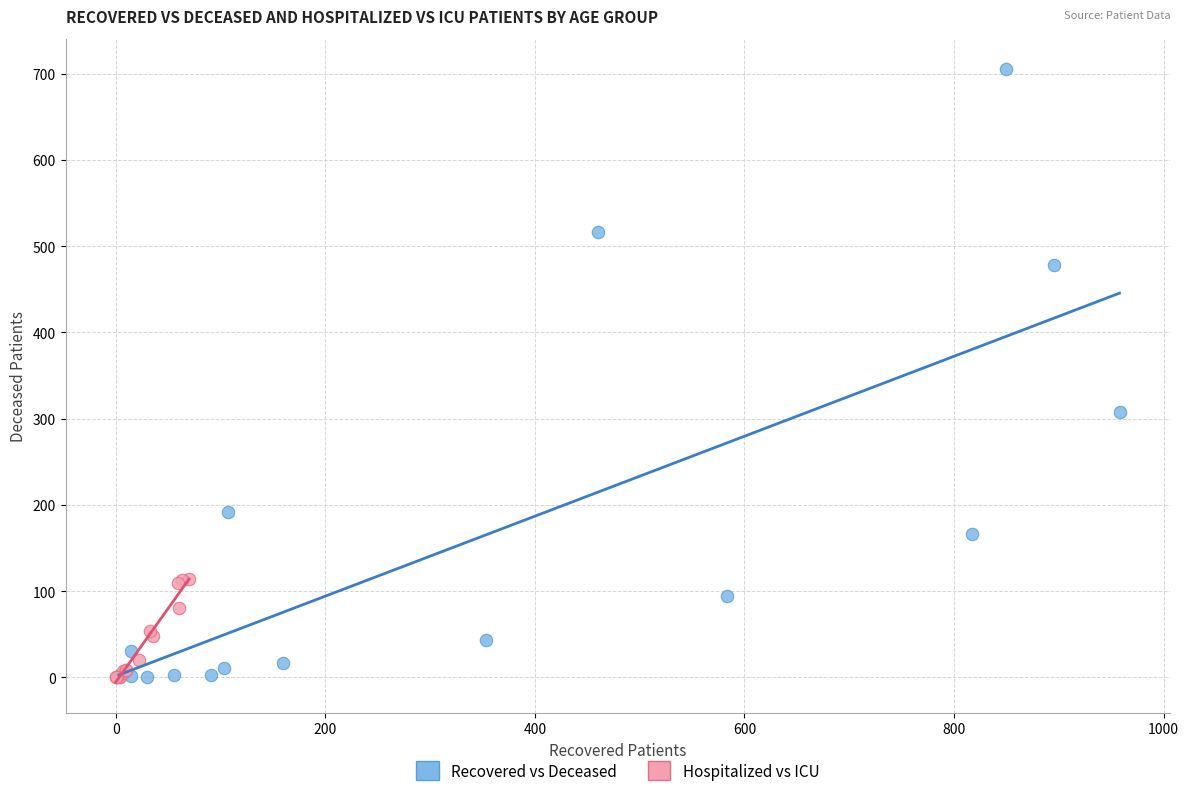

Which series reaches the maximum Y coordinate?

Recovered vs Deceased